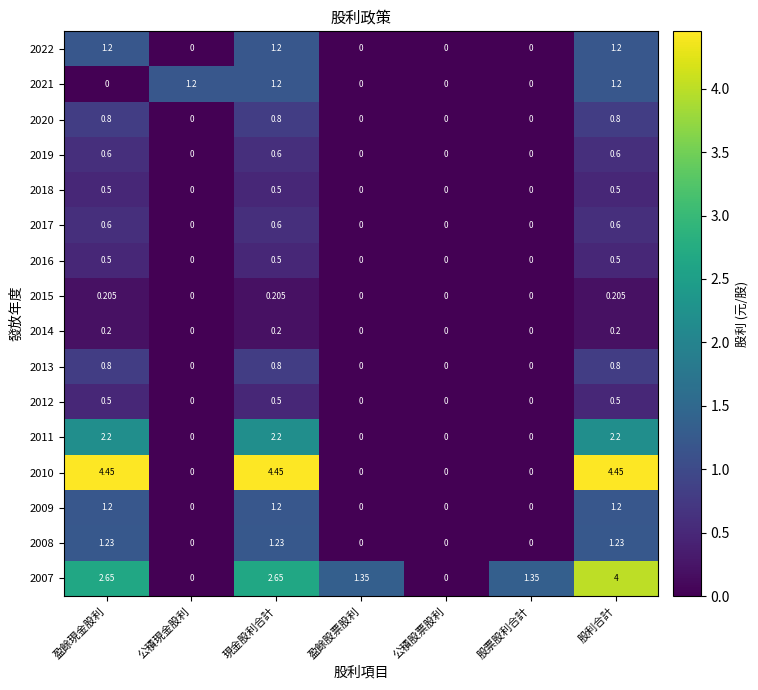

At which category is the sum across all series the highest?

股利合計